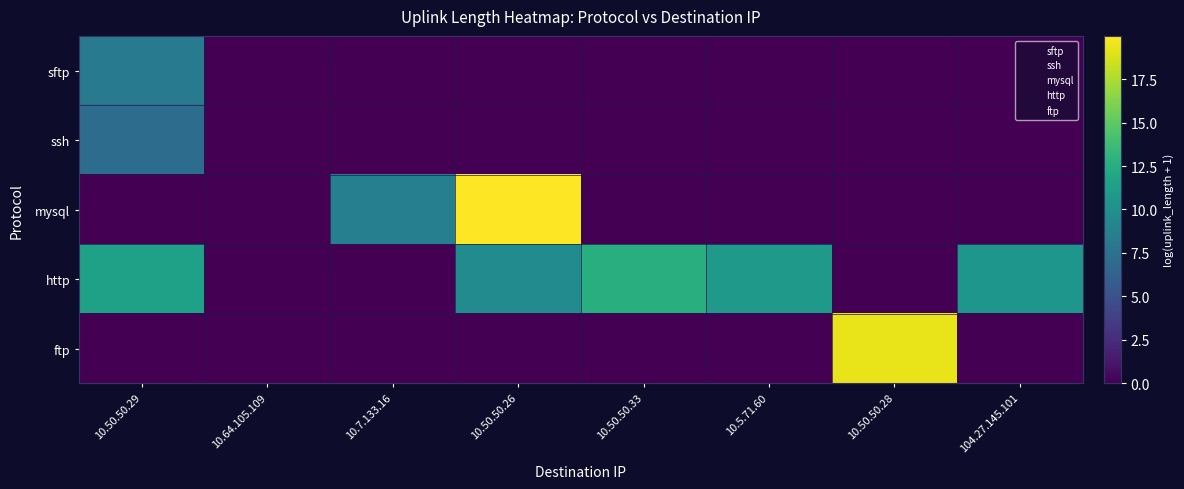

How many series are shown in this chart?

5